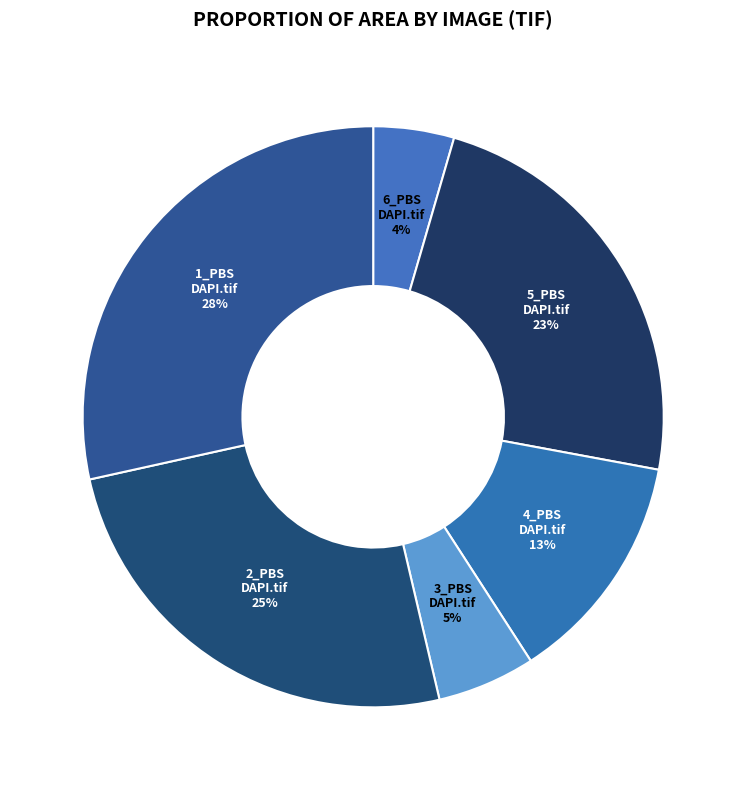

Which category has the smallest portion of the pie?

6_PBS DAPI.tif